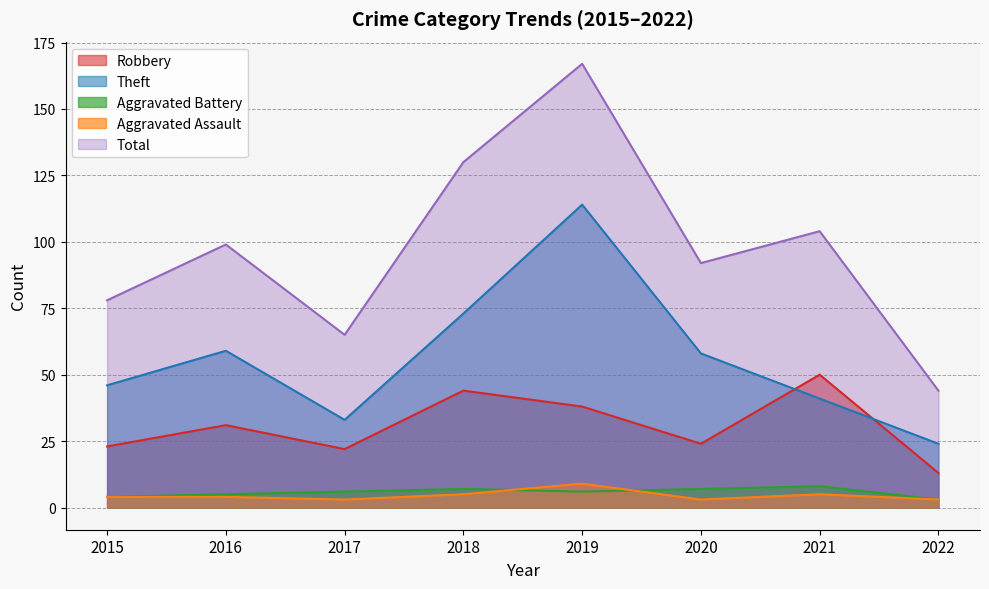

How many lines are shown in the chart?

5